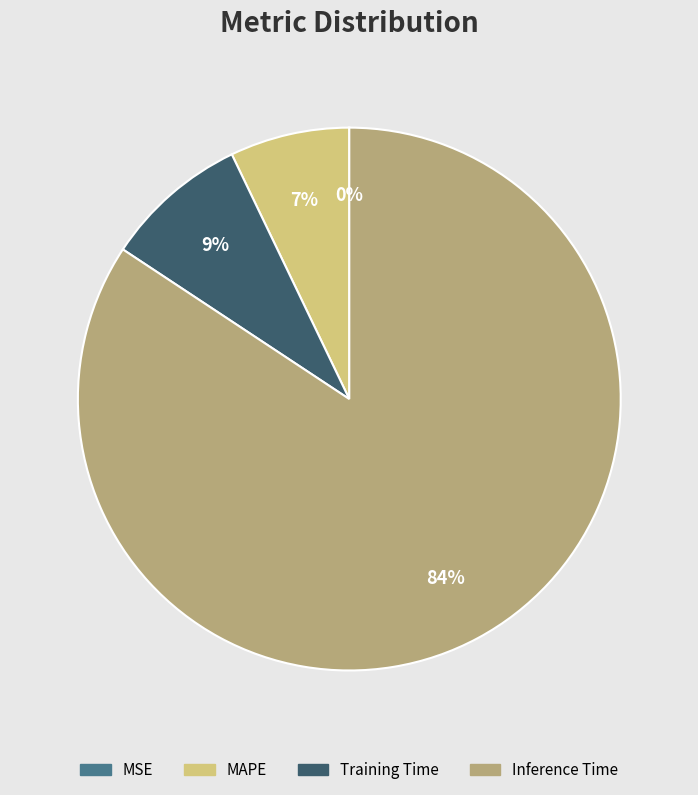

What is the ratio of the value at MAPE to the value at Inference Time?

0.1